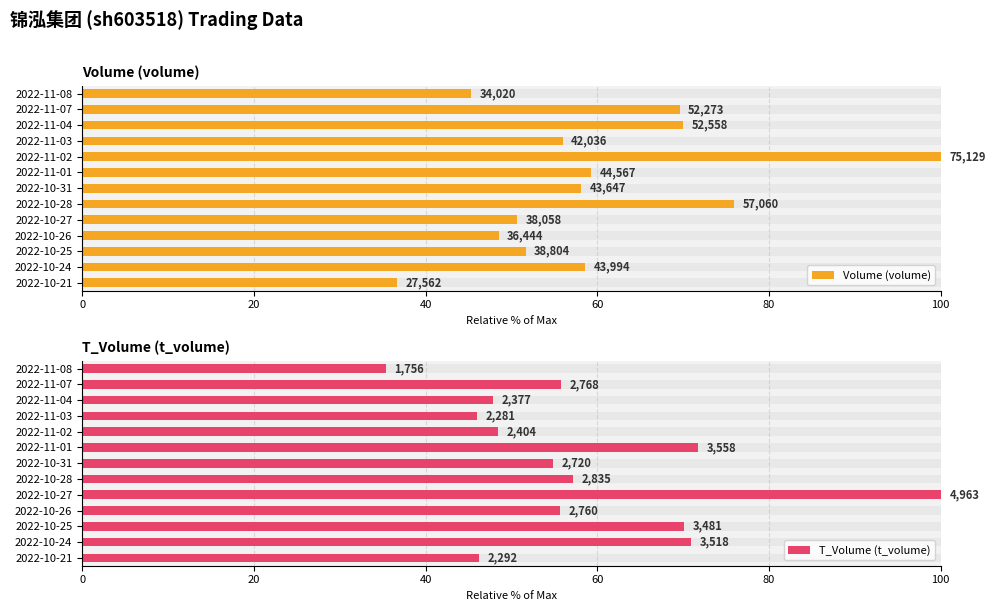

The value of T_Volume (t_volume) at 2022-10-31 is 54.8. True or false?

True